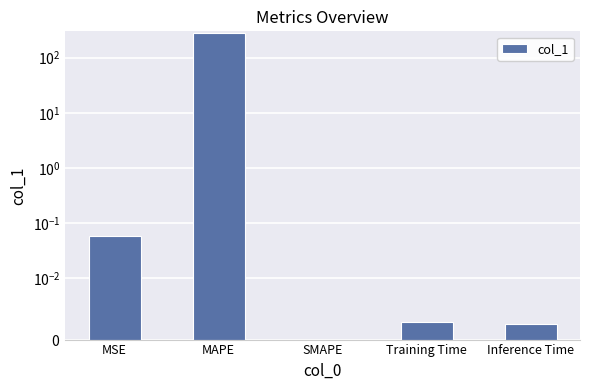

Is it true that the value at SMAPE is 0.0?

True